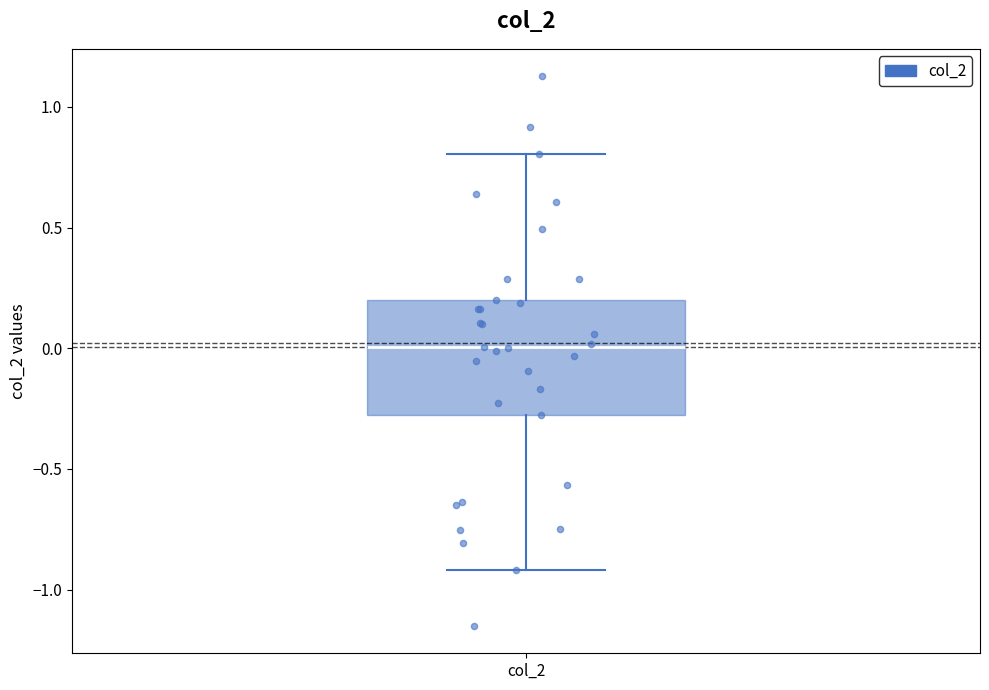

Where is the lower edge of the box for col_2 on the y-axis? The values are not printed on the chart, so give them approximately, as read against the axis.

-0.3